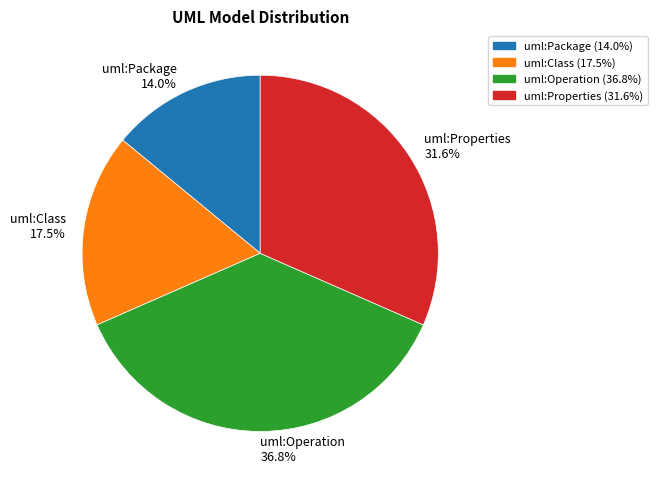

The uml:Package slice represents 24% of the pie. True or false?

False